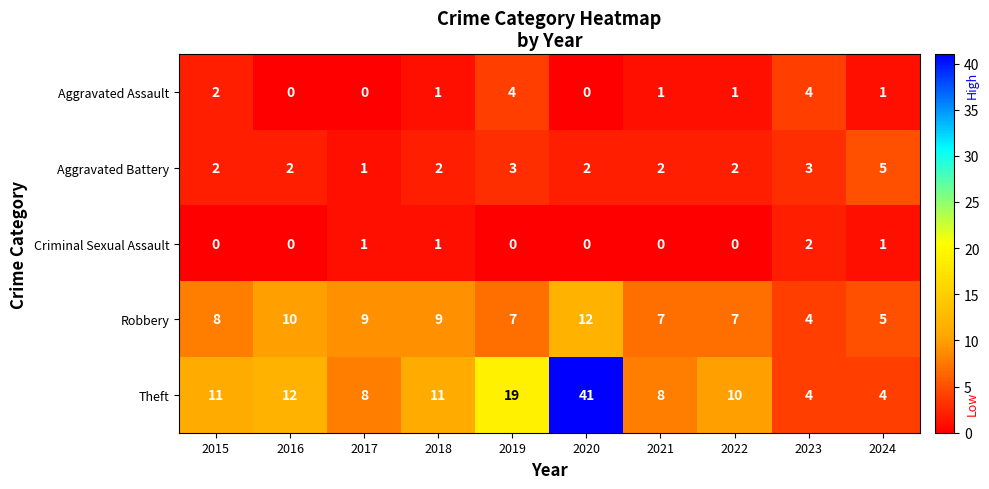

Rank the series by their maximum value, from lowest to highest.

Criminal Sexual Assault, Aggravated Assault, Aggravated Battery, Robbery, Theft